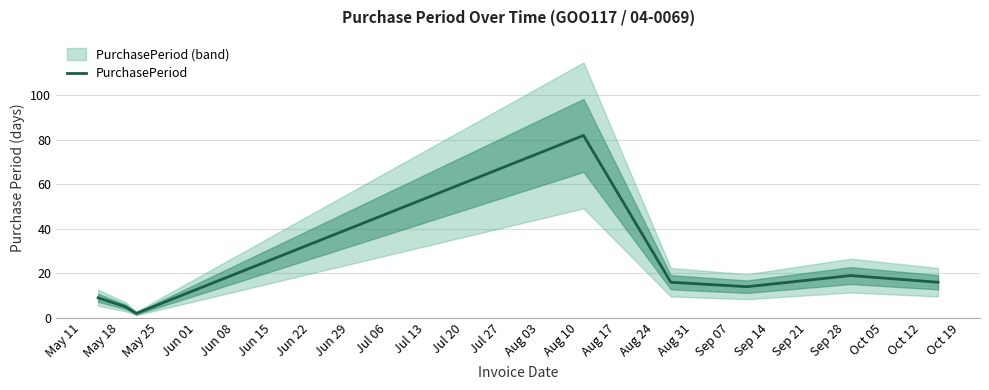

What is the maximum value for PurchasePeriod?

82